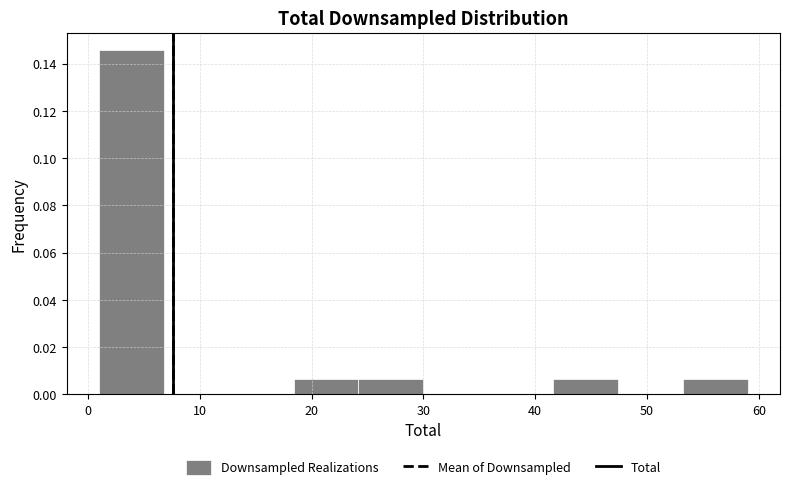

Over which range of the x-axis is the bar tallest?

1.0 to 6.8